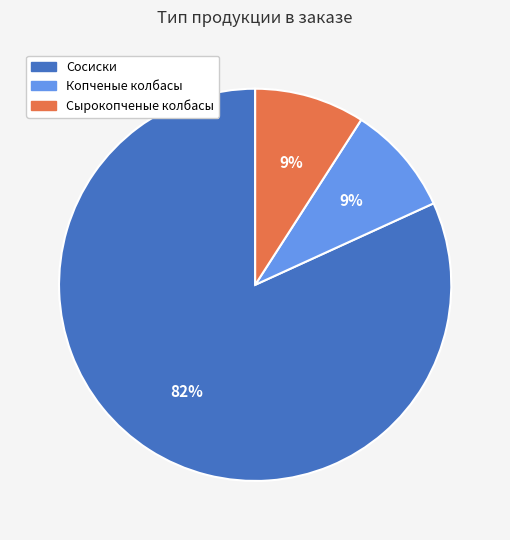

True or false: Копченые колбасы accounts for 9% of the total.

True